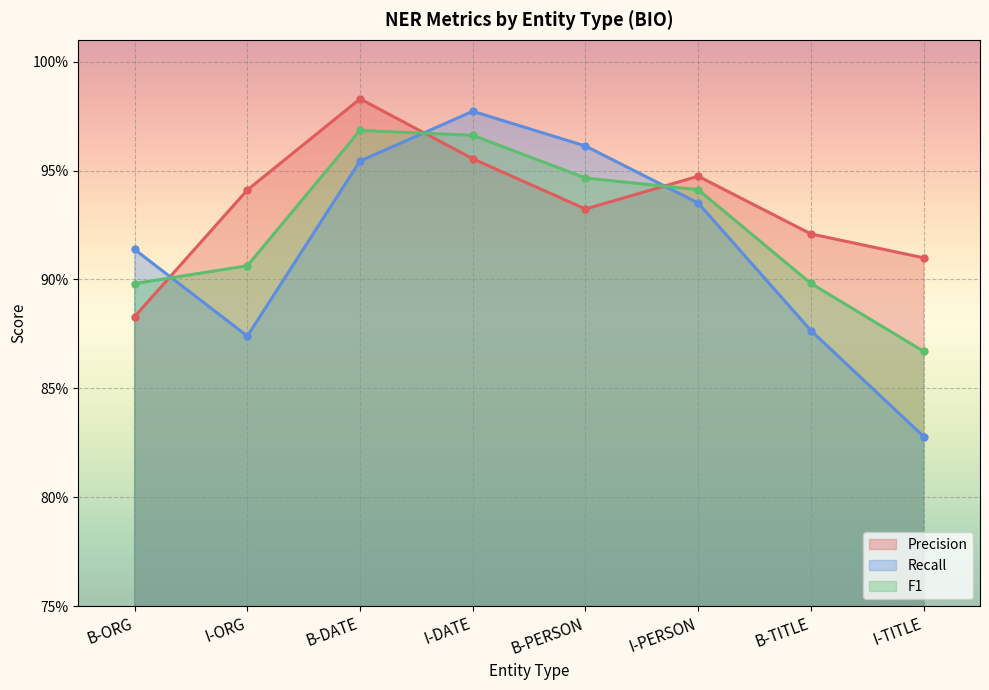

Reading right to left, list all the values displayed in this chart.

Precision: I-TITLE=0.9	B-TITLE=0.9	I-PERSON=0.9	B-PERSON=0.9	I-DATE=1.0	B-DATE=1.0	I-ORG=0.9	B-ORG=0.9
Recall: I-TITLE=0.8	B-TITLE=0.9	I-PERSON=0.9	B-PERSON=1.0	I-DATE=1.0	B-DATE=1.0	I-ORG=0.9	B-ORG=0.9
F1: I-TITLE=0.9	B-TITLE=0.9	I-PERSON=0.9	B-PERSON=0.9	I-DATE=1.0	B-DATE=1.0	I-ORG=0.9	B-ORG=0.9